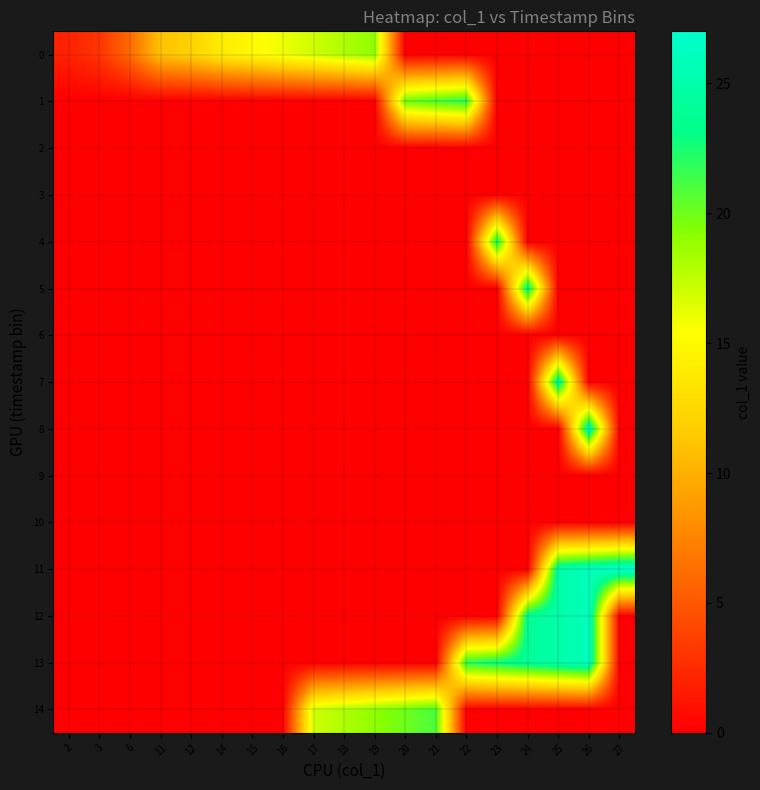

At which category is the sum across all series the highest?

26